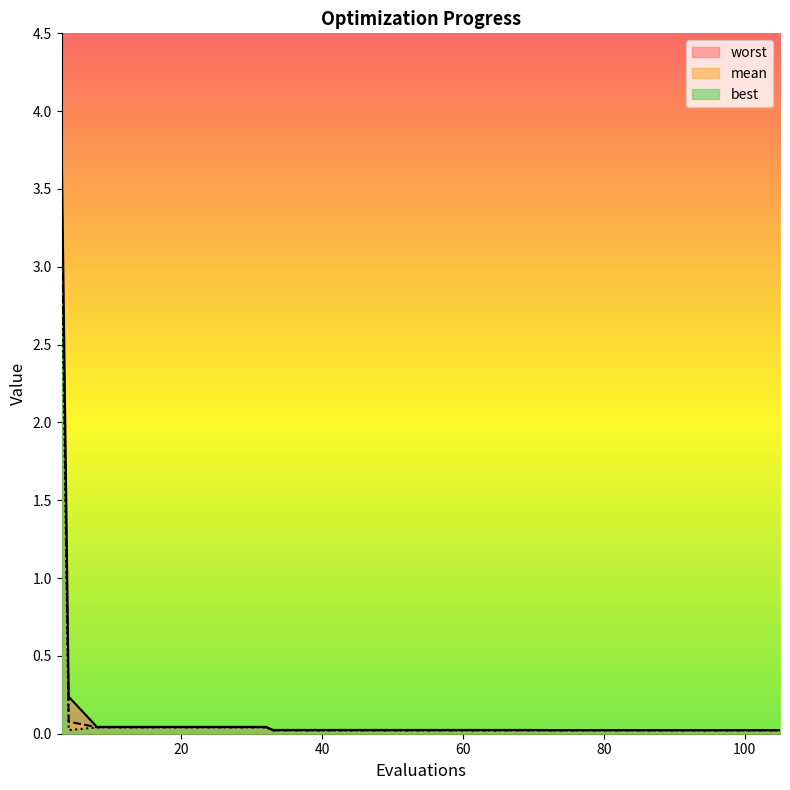

At 69, list the series in order from largest to smallest.

worst, mean, best